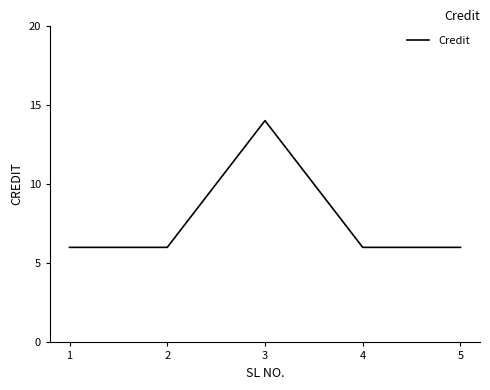

What is the difference between the maximum and minimum values?

8